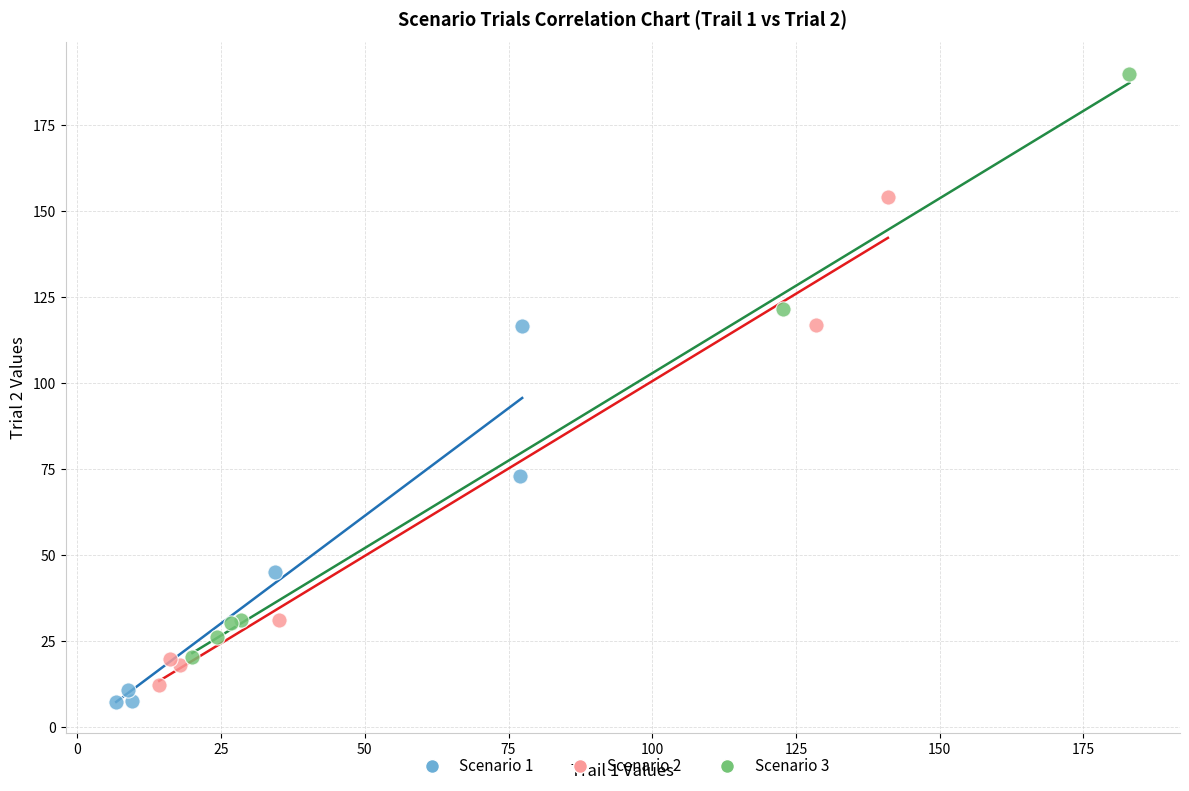

Which series reaches the maximum Y coordinate?

Scenario 3